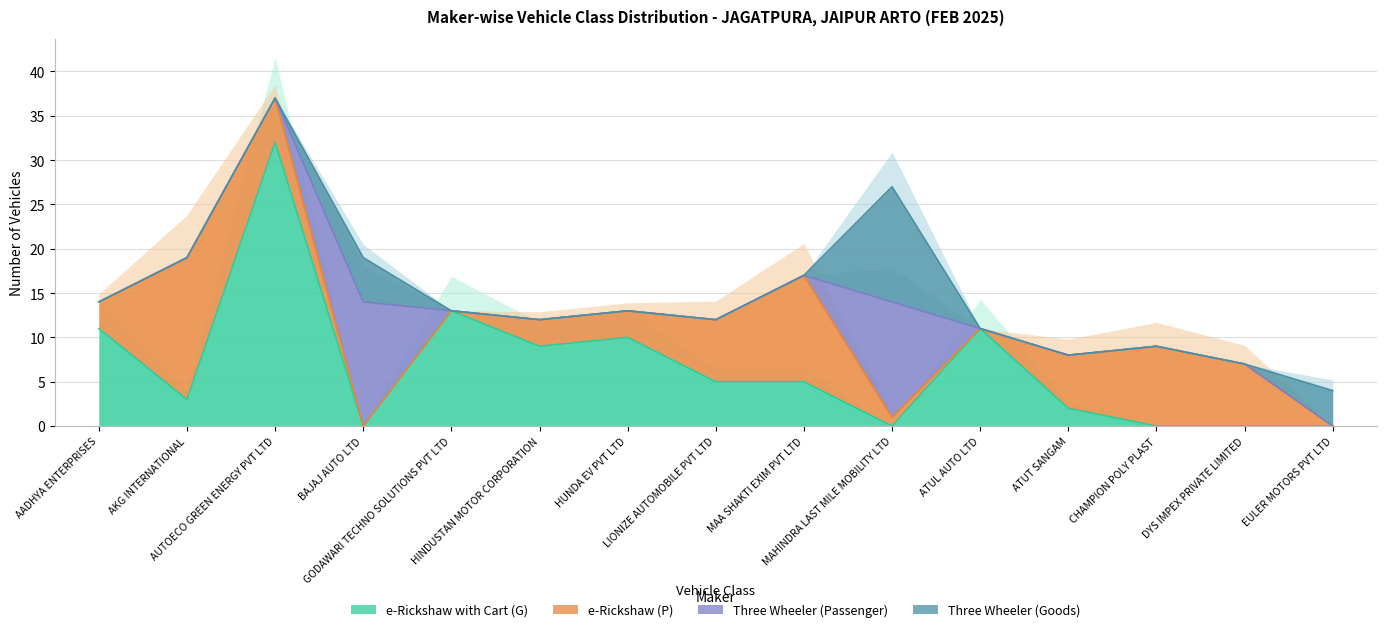

Does the chart have visible grid lines?

Yes